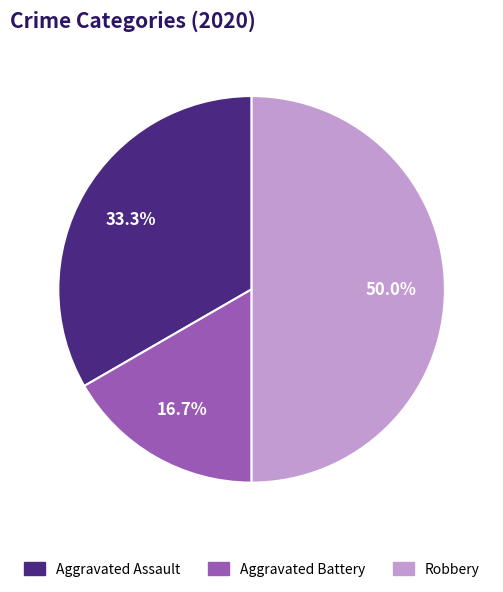

Rank the categories by value from highest to lowest.

Robbery, Aggravated Assault, Aggravated Battery